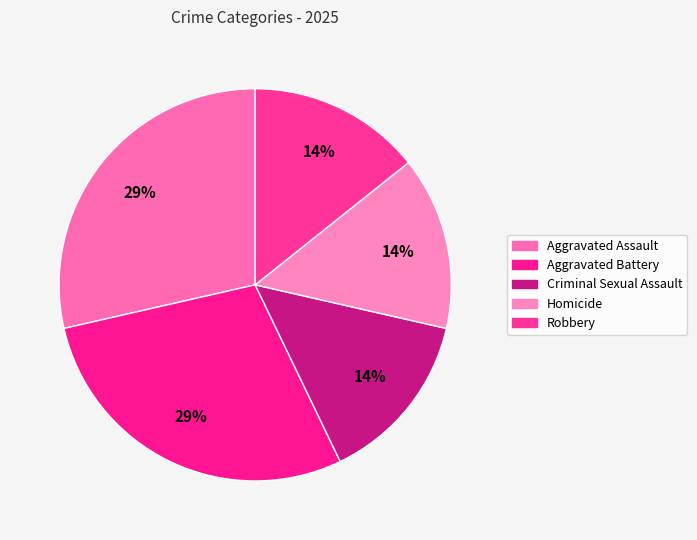

How many slices are in this pie chart?

5